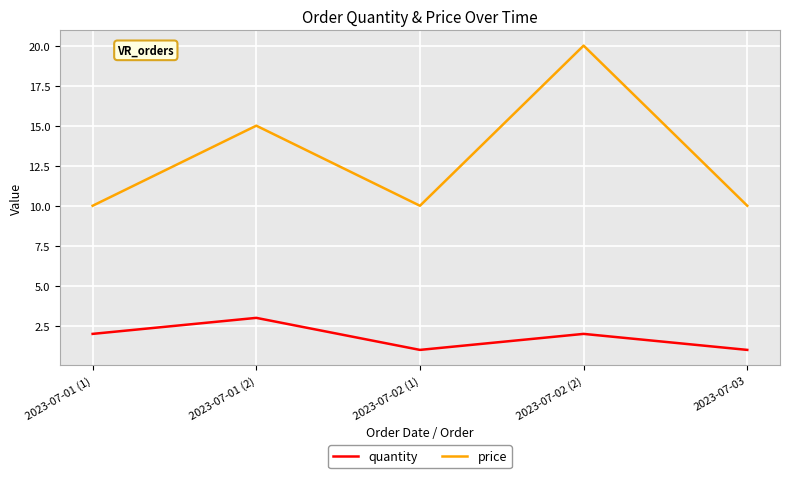

What is the difference between the second highest and second lowest values in the price series?

5